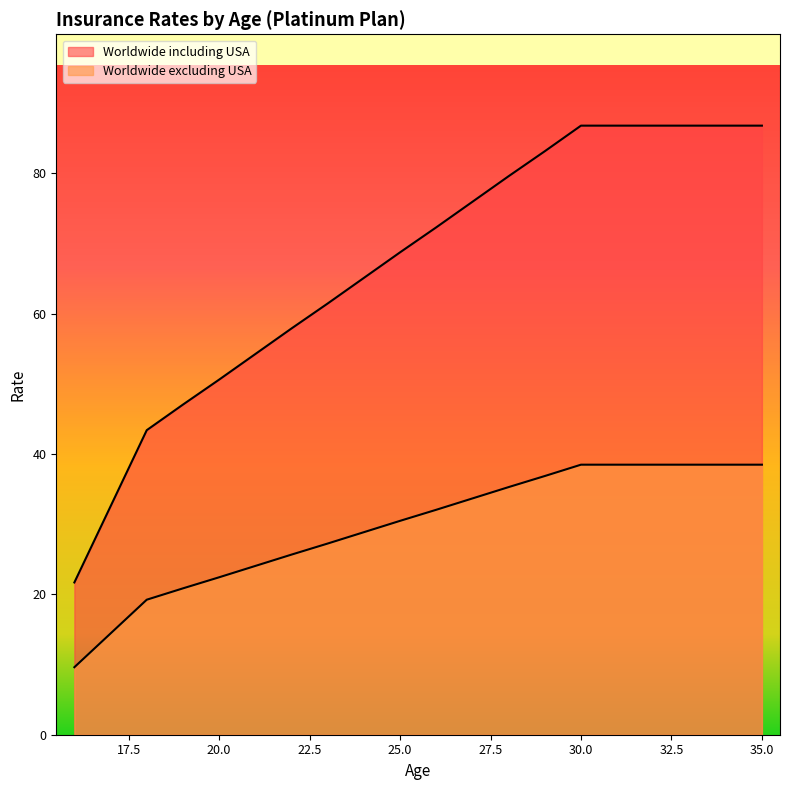

List the series in order of their overall mean, lowest first.

Worldwide excluding USA, Worldwide including USA